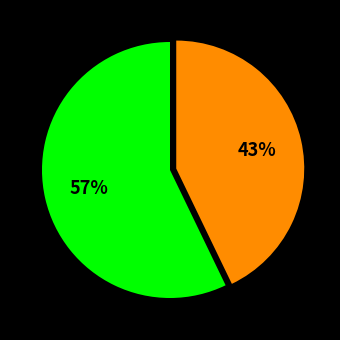

How many segments does this pie chart have?

2